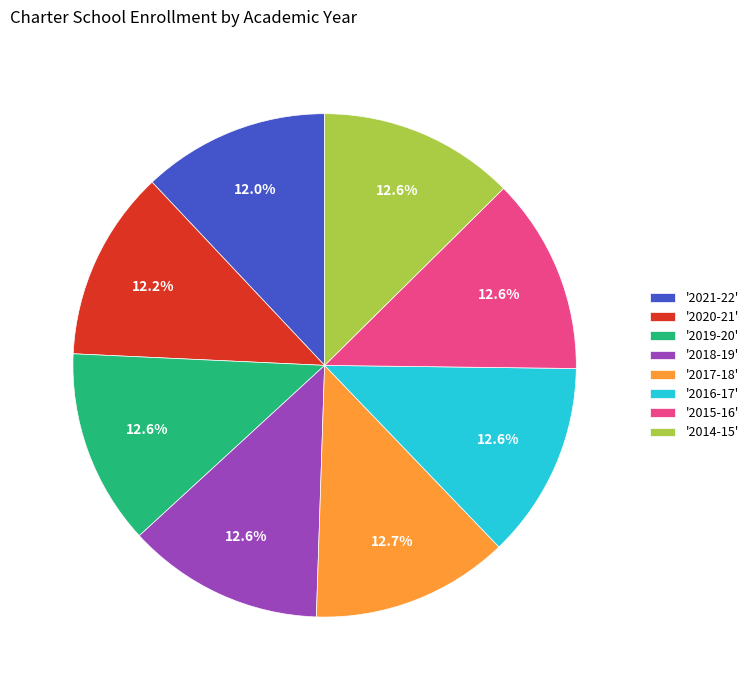

What is the total percentage of '2014-15' and '2018-19'?

25.2%